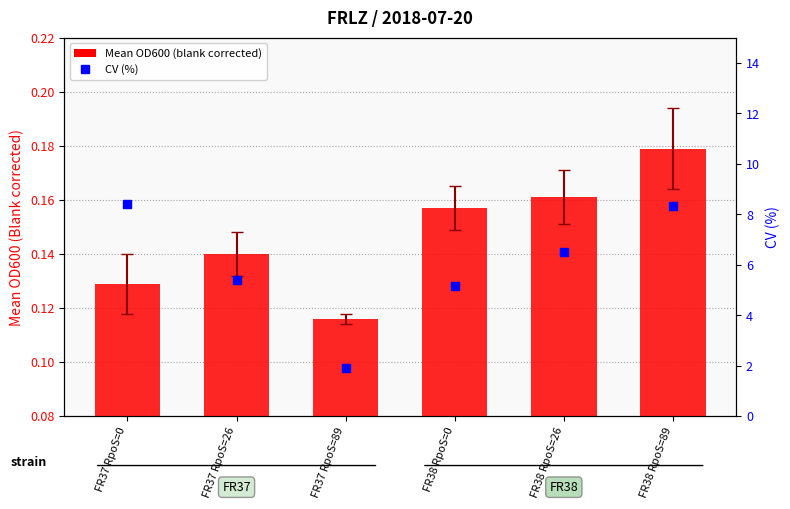

Reading left to right, extract all data points from this chart.

Mean OD600 (blank corrected): 0.1	0.1	0.1	0.2	0.2	0.2
CV (%): 8.4	5.4	1.9	5.2	6.5	8.3